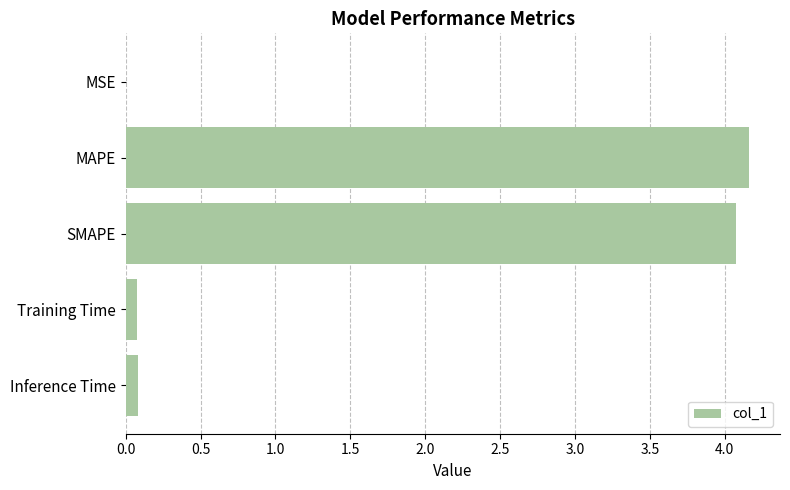

Read the value at MAPE.

4.2